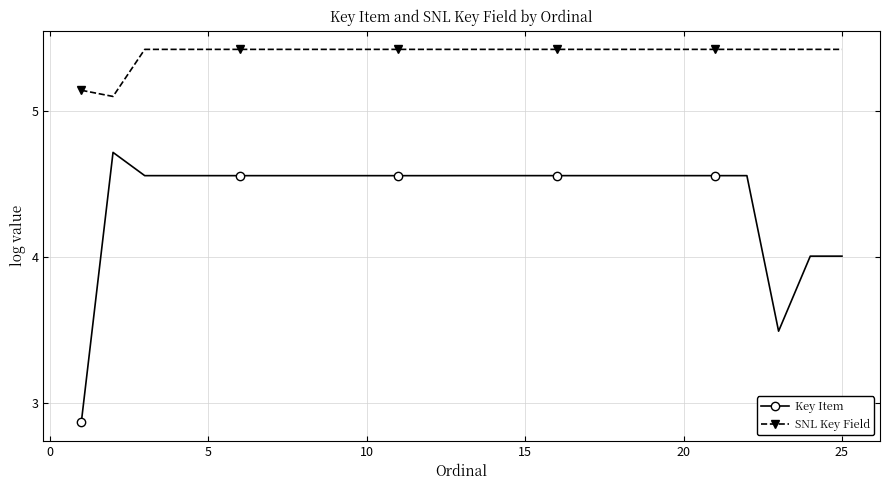

At how many categories does at least one series exceed 2?

25